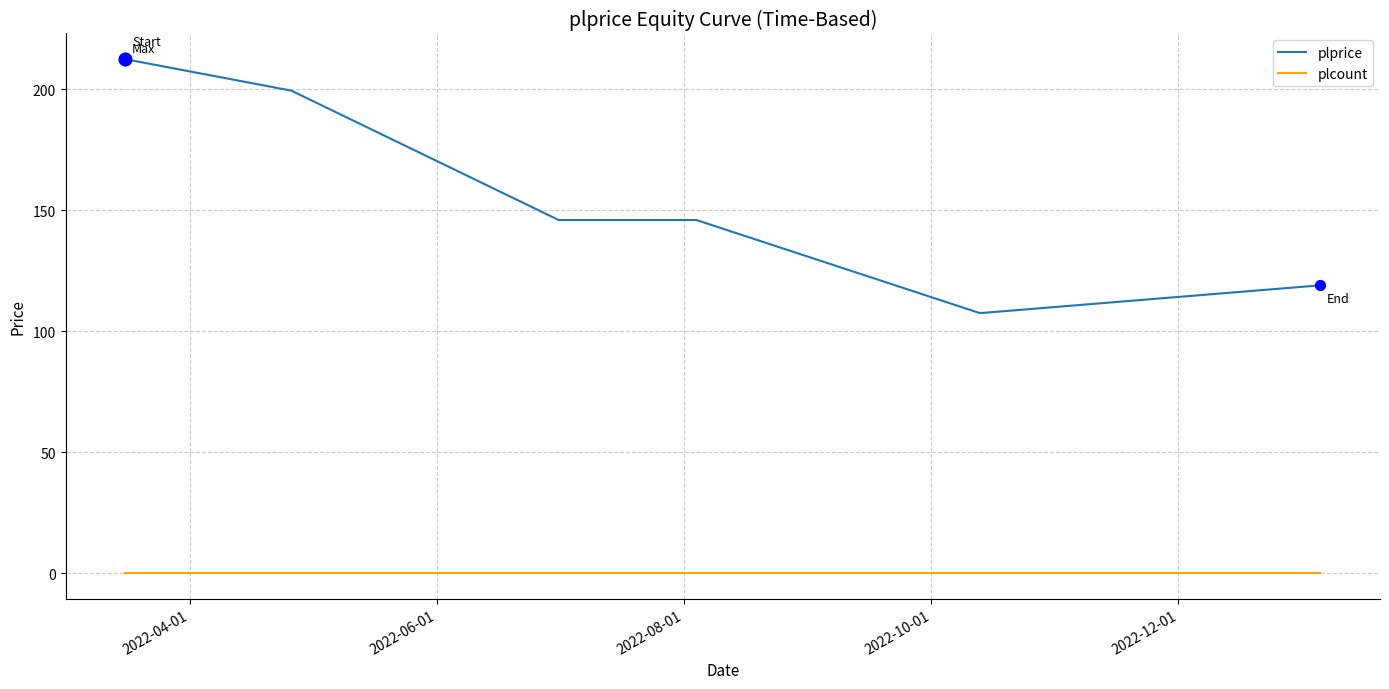

At how many categories does at least one series exceed 61?

6